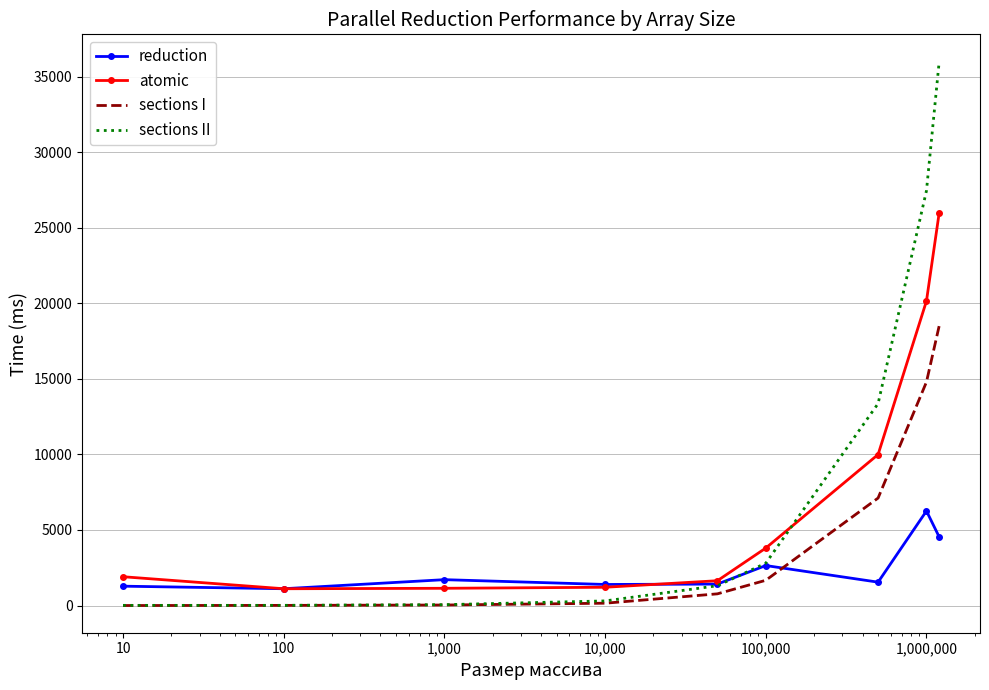

Rank the series by their maximum value, from highest to lowest.

sections II, atomic, sections I, reduction